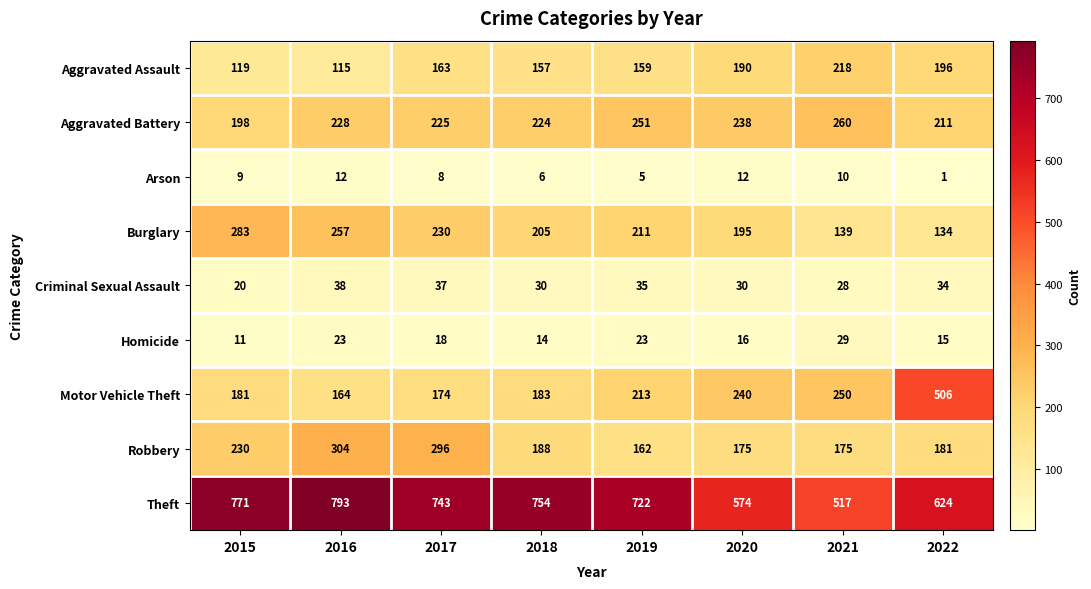

Which series has the largest total across all categories?

Theft